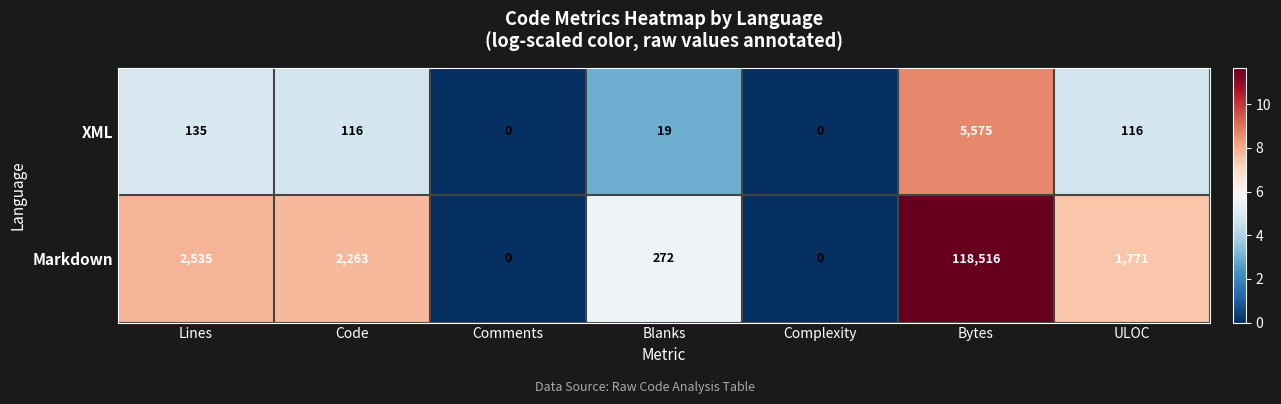

What value does the XML series have at Code?

116